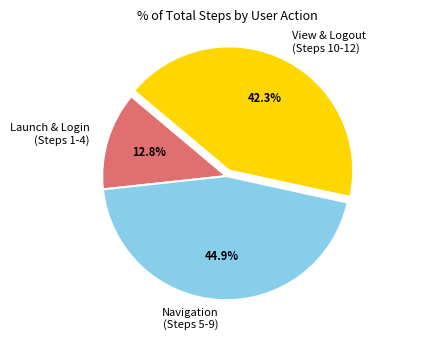

How many segments does this pie chart have?

3